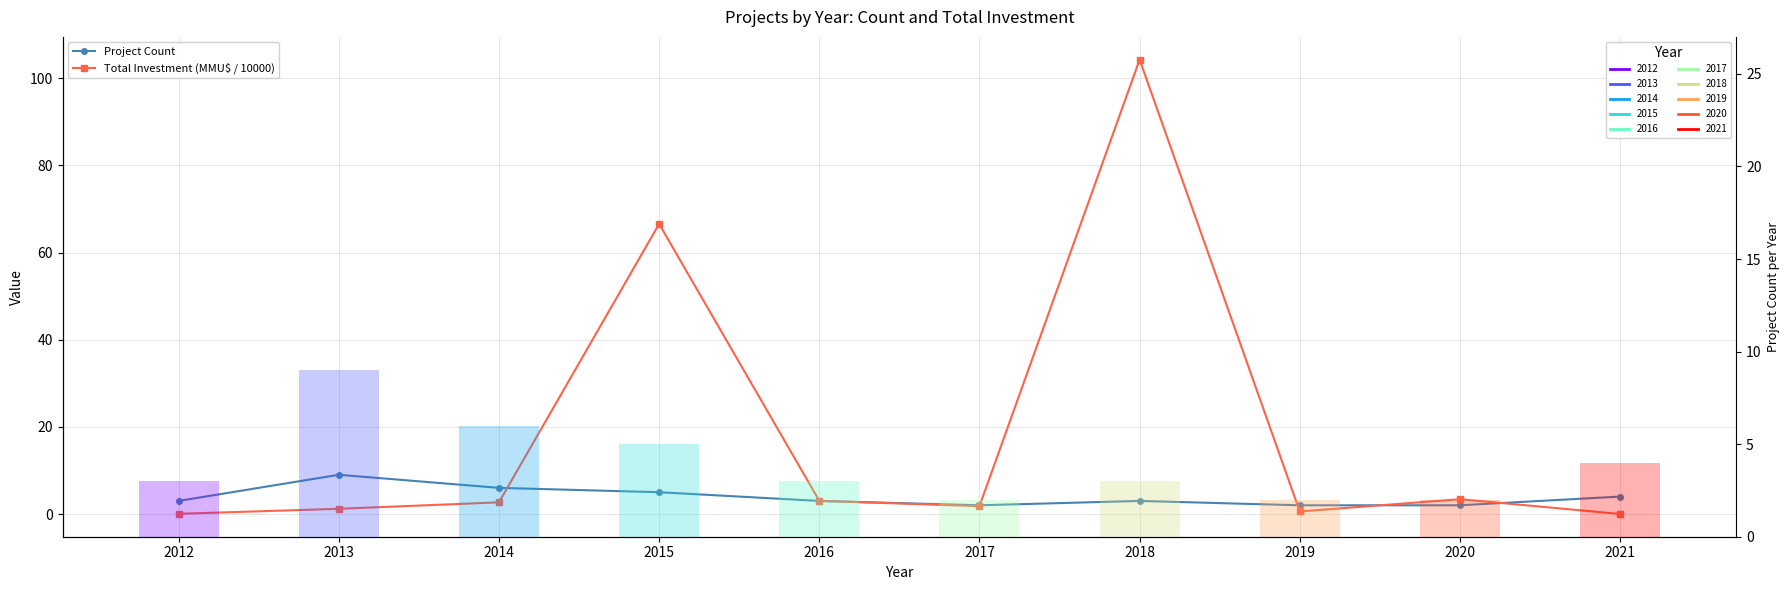

What is the difference between the maximum and minimum values in the Total Investment (MMU$ / 10000) series?

104.3